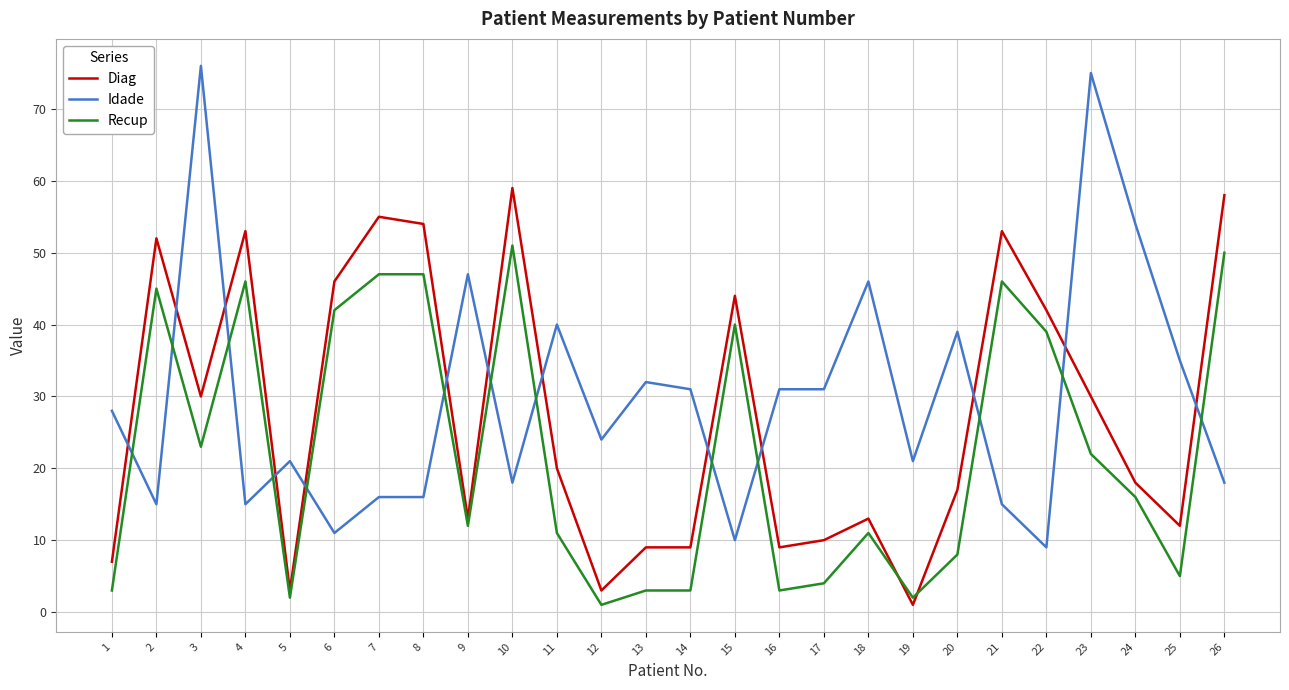

Reading right to left, extract all data points from this chart.

Diag: 26=58	25=12	24=18	23=30	22=42	21=53	20=17	19=1	18=13	17=10	16=9	15=44	14=9	13=9	12=3	11=20	10=59	9=13	8=54	7=55	6=46	5=3	4=53	3=30	2=52	1=7
Idade: 26=18	25=35	24=54	23=75	22=9	21=15	20=39	19=21	18=46	17=31	16=31	15=10	14=31	13=32	12=24	11=40	10=18	9=47	8=16	7=16	6=11	5=21	4=15	3=76	2=15	1=28
Recup: 26=50	25=5	24=16	23=22	22=39	21=46	20=8	19=2	18=11	17=4	16=3	15=40	14=3	13=3	12=1	11=11	10=51	9=12	8=47	7=47	6=42	5=2	4=46	3=23	2=45	1=3